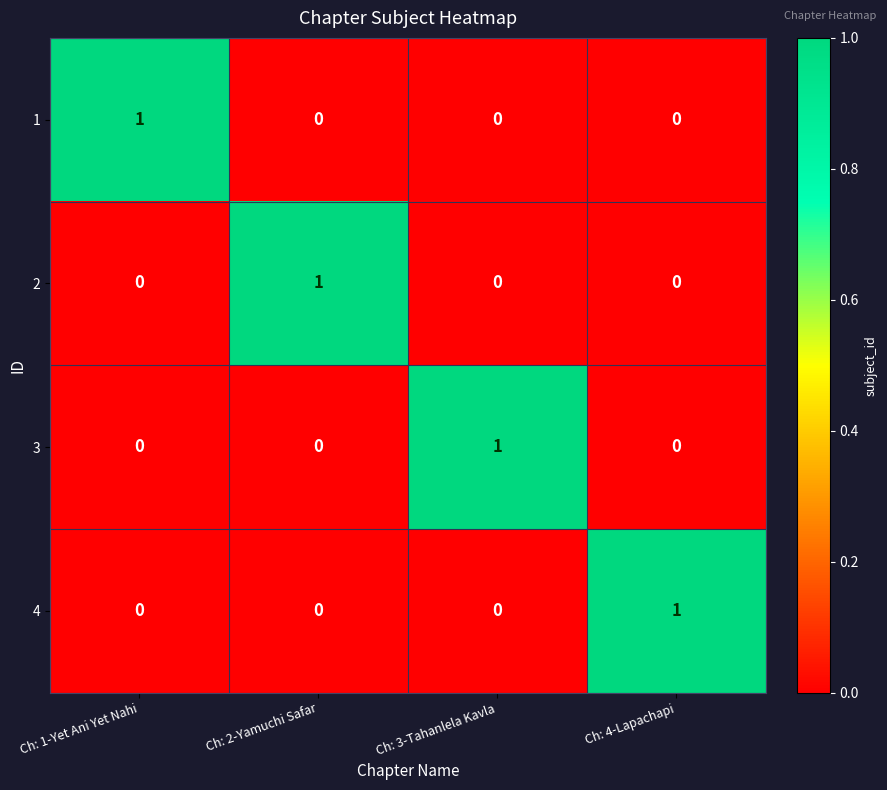

Which category has the highest value in the 2 series?

Ch: 2-Yamuchi Safar